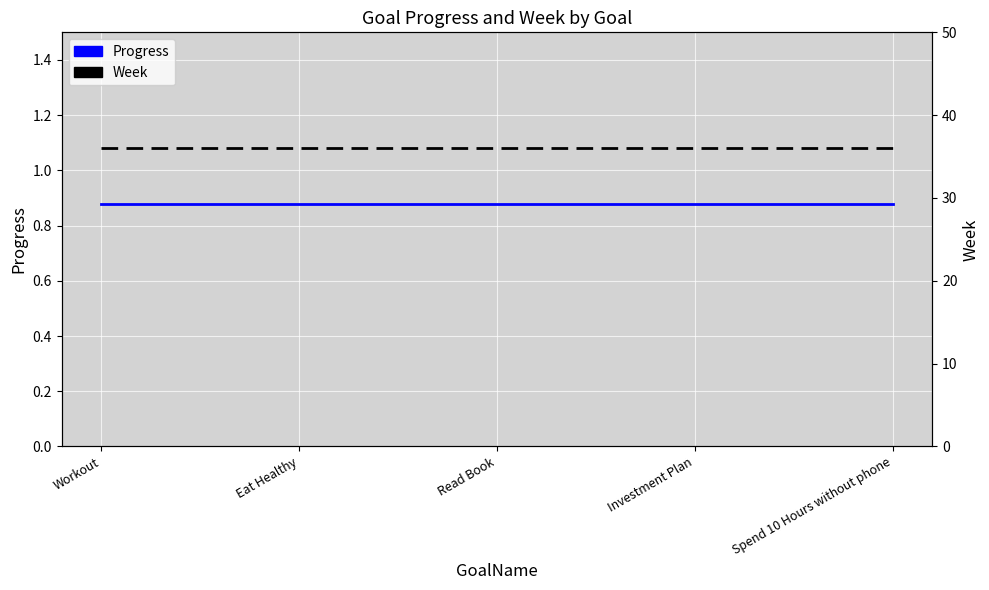

What is the total value across all series at Investment Plan?

36.9